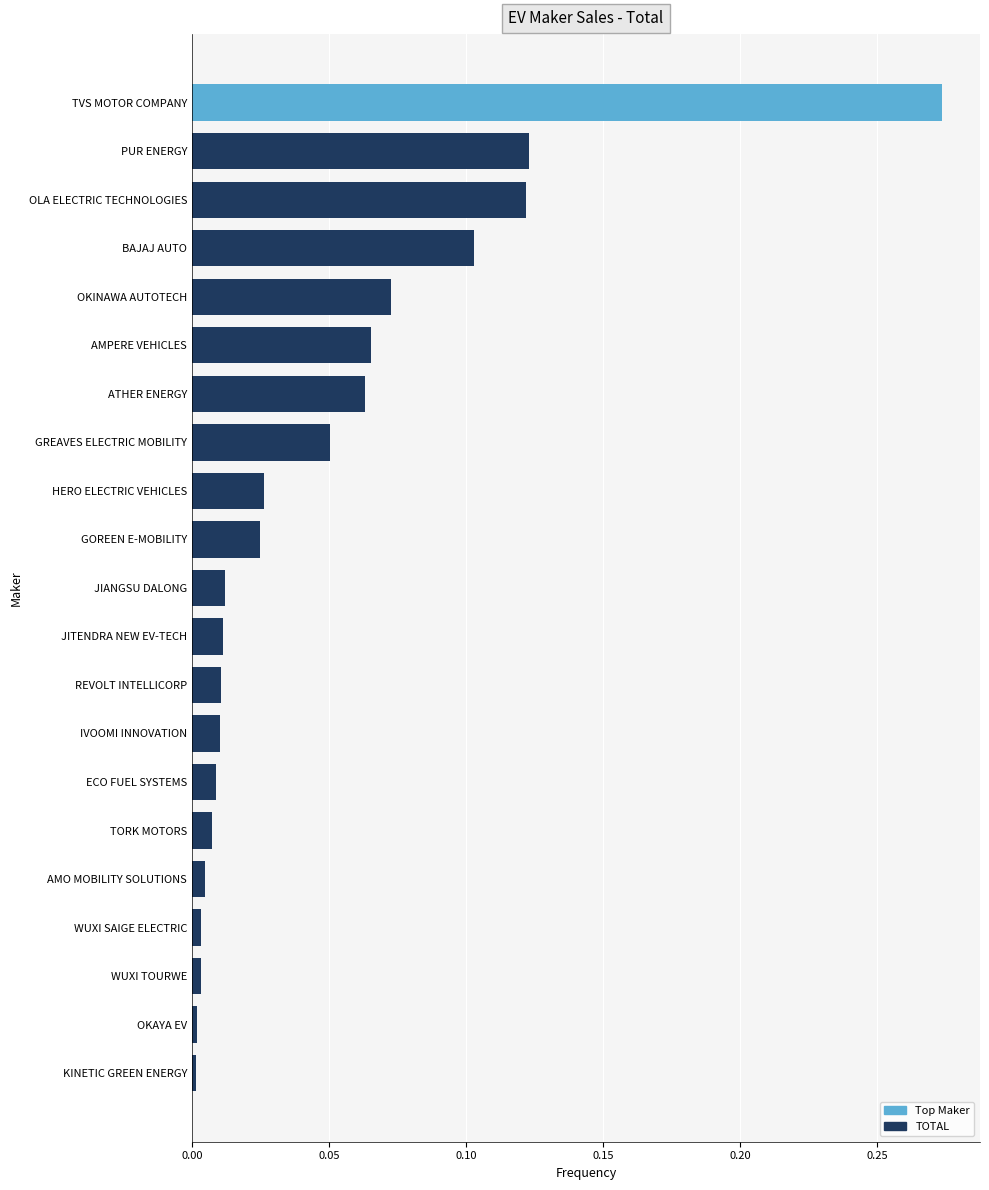

Which label corresponds to the largest value in the chart?

TVS MOTOR COMPANY